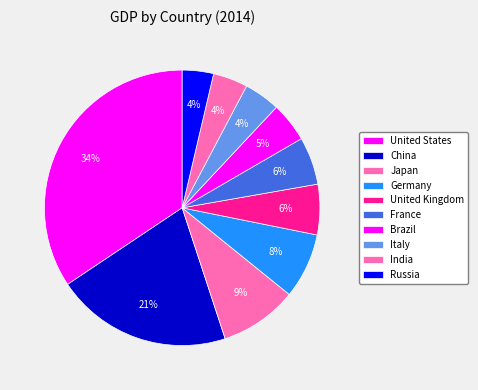

What percentage do China and Russia together represent?

24.3%